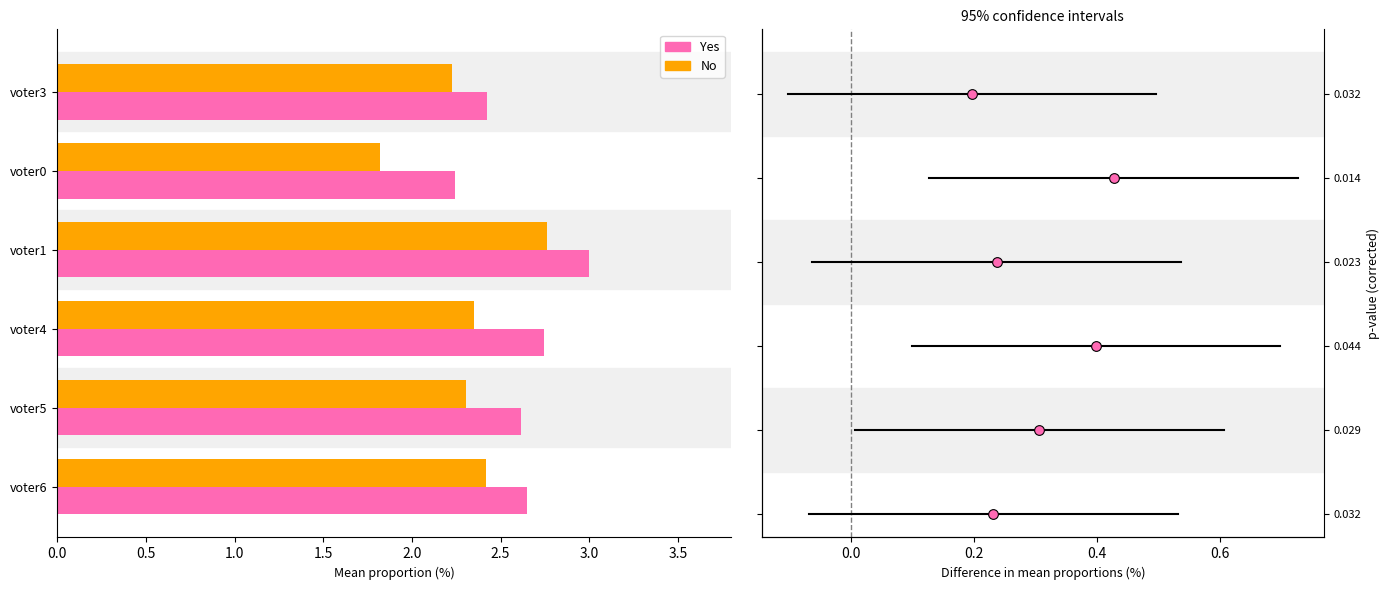

At which category does the chart reach its minimum across all series?

voter0